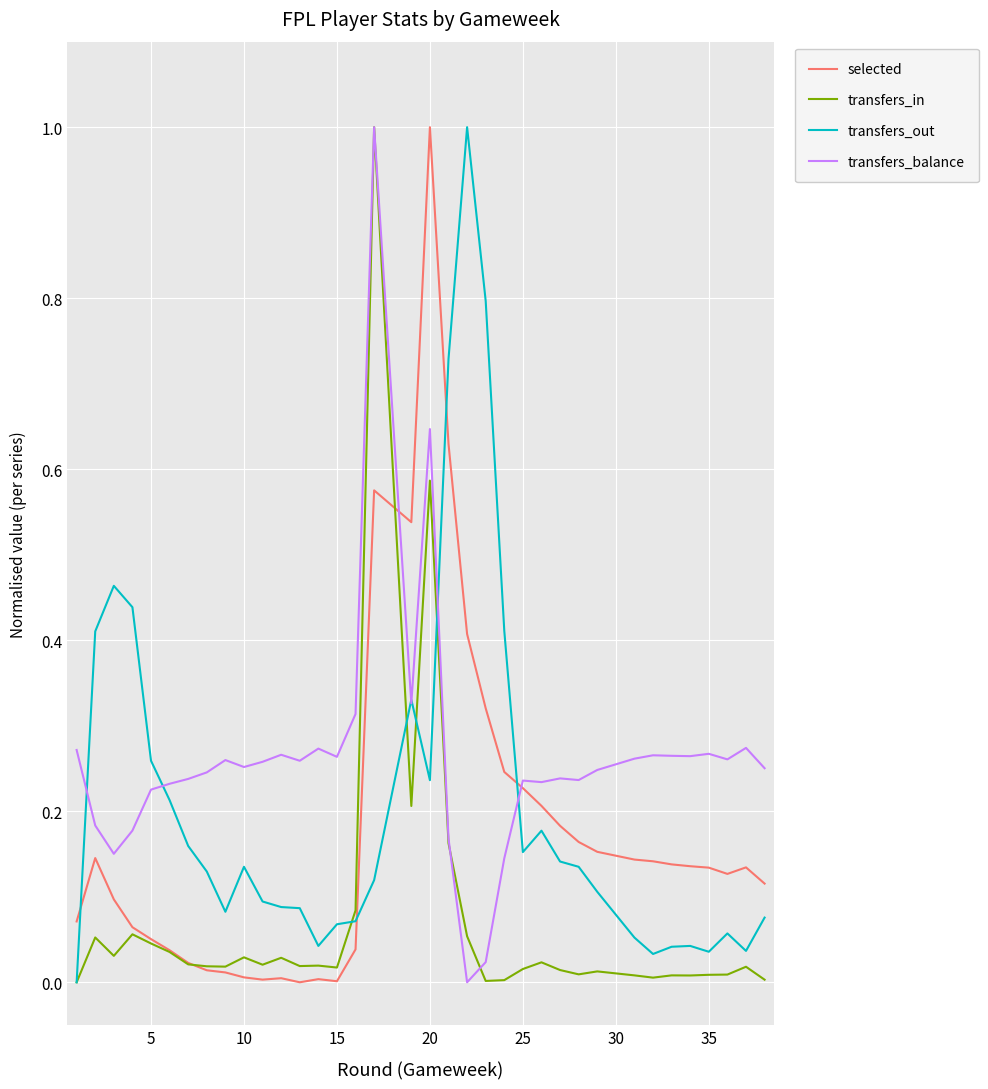

How many intersections are there between transfers_balance and transfers_out?

6